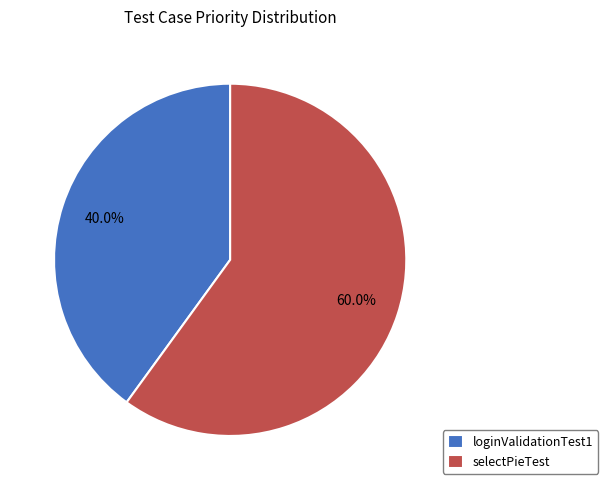

Is it true that loginValidationTest1 is 40% of the pie?

True